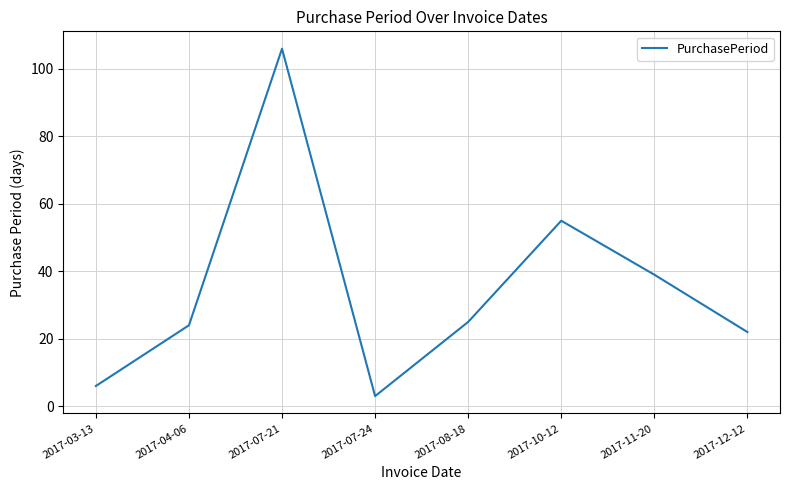

What is the sum of the values at 2017-04-06 and 2017-08-18?

49